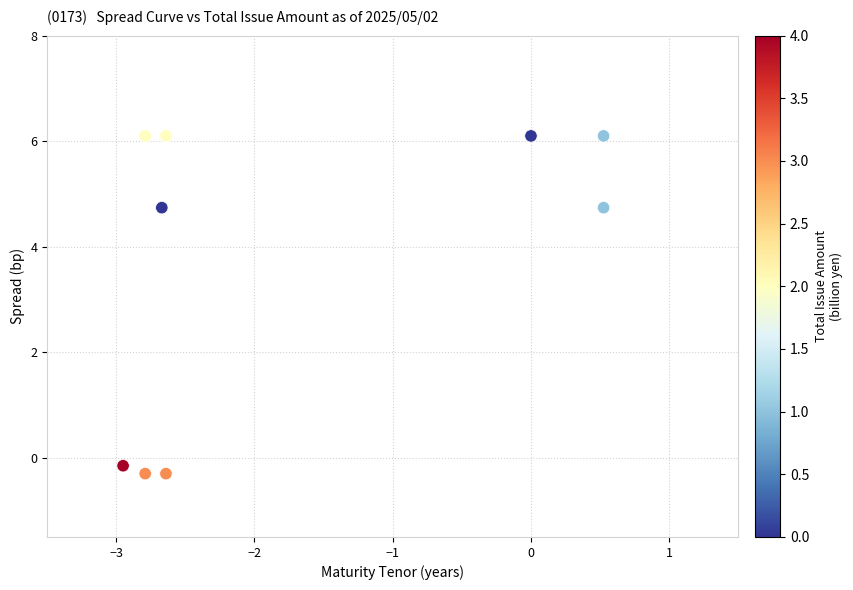

What is the average X value?

-1.7